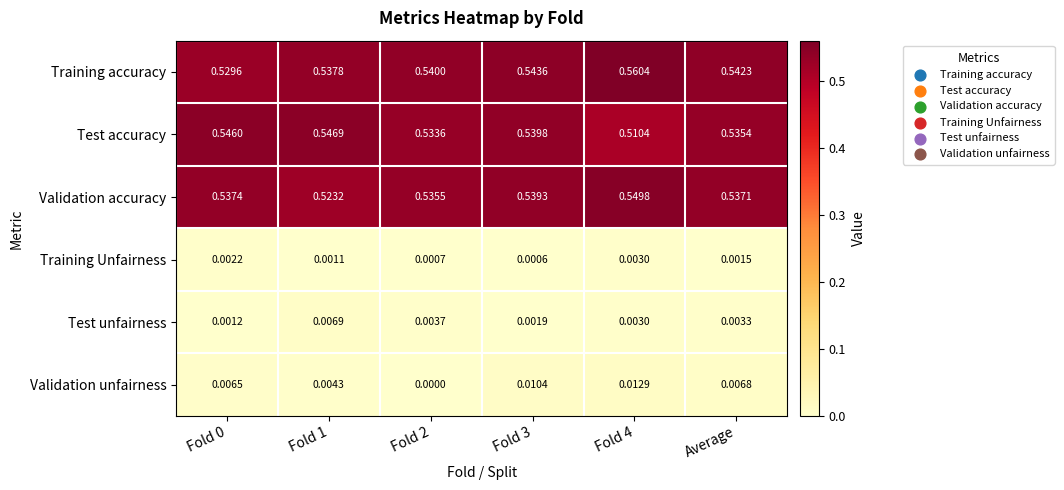

Which series has the largest total across all categories?

Training accuracy